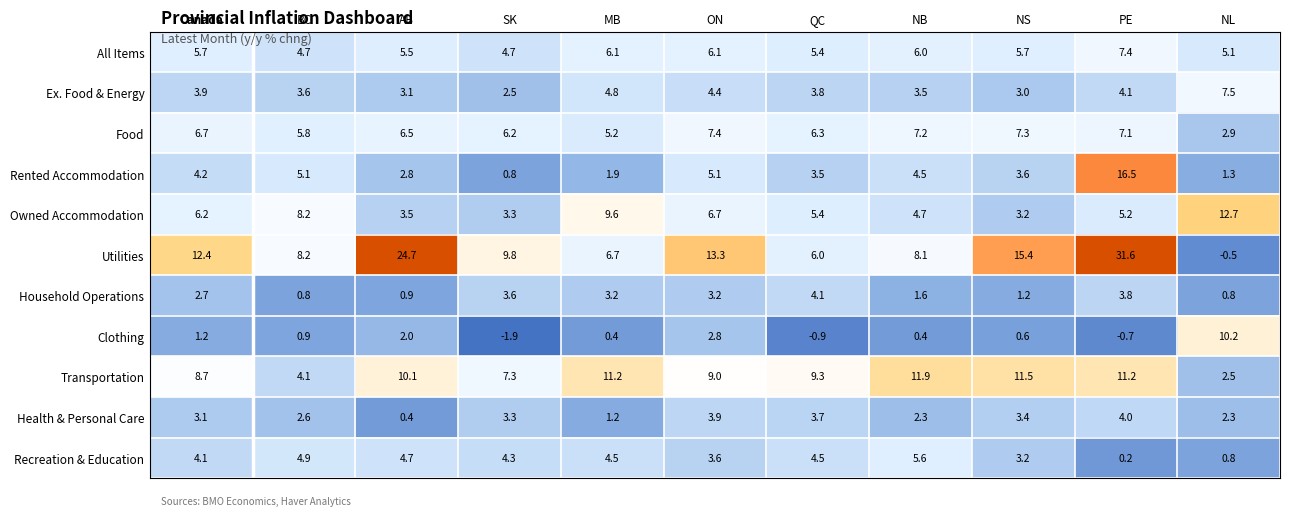

What is the spread (max minus min) of values at NS?

14.8